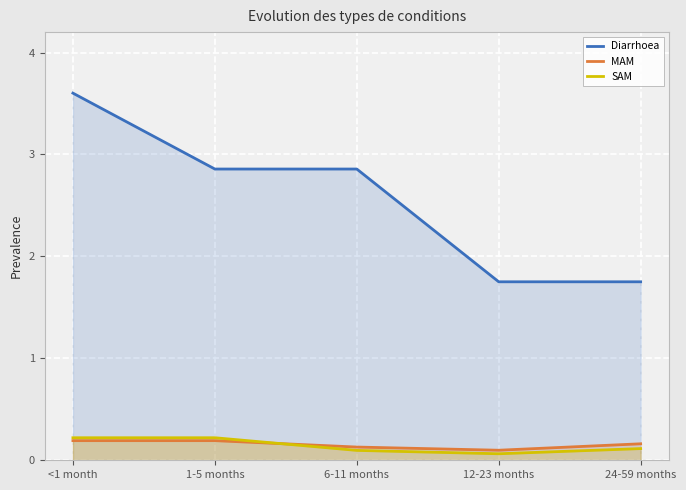

True or false: MAM and Diarrhoea cross at least once.

False